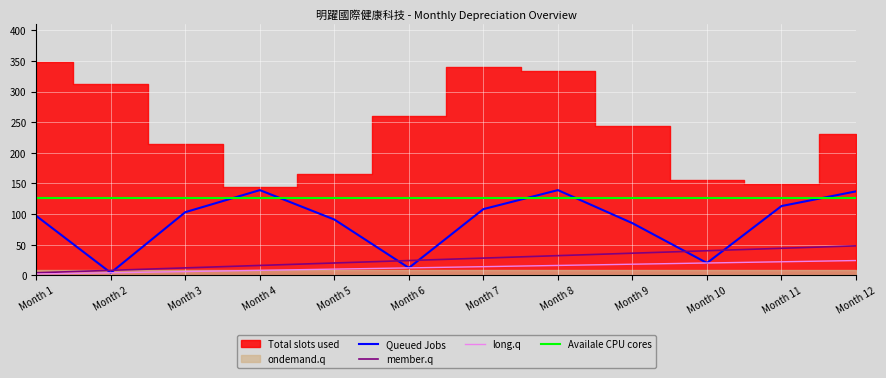

Is it true that Availale CPU cores equals 126 at Month 4?

True